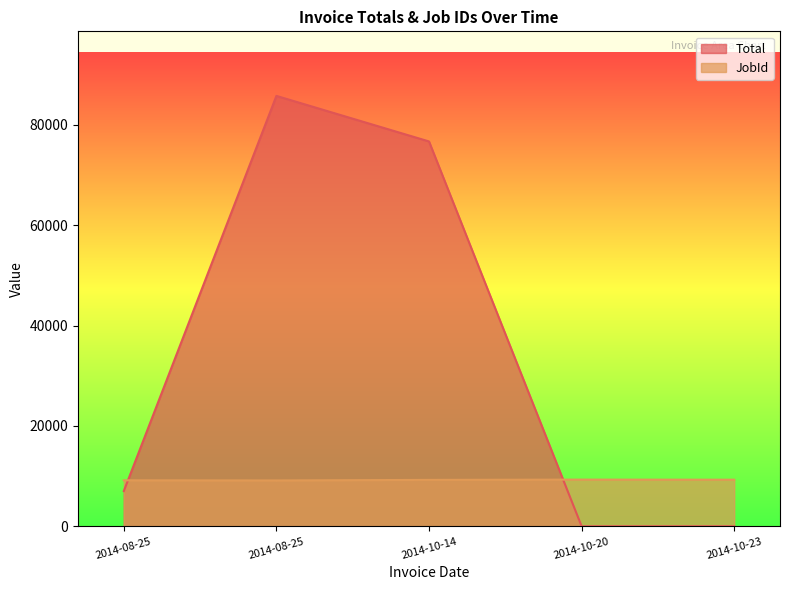

Which series has the largest total across all categories?

Total